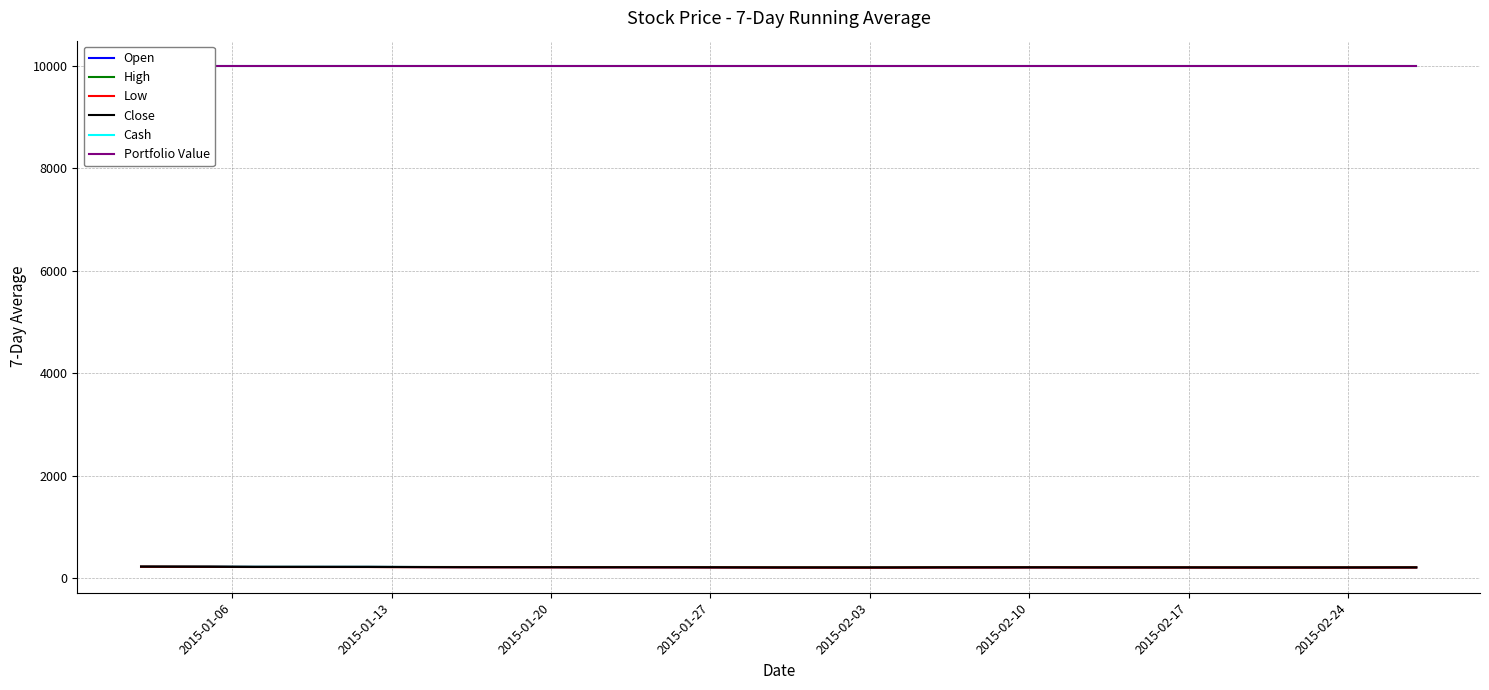

Reading left to right, list all the values displayed in this chart.

Open: 223.6	222.6	221.1	219.5	218.8	218.9	218.7	217.5	216.1	215.2	214.2	213.6	212.4	211.9	211.5	210.8	209.2	208.6	207.3	206.4	205.0	204.8	205.5	206.8	207.8	208.9	209.7	210.3	209.8	208.9	208.4	207.7	207.3	206.7	206.5	206.5	206.8	207.4	208.1
High: 224.5	223.3	221.6	220.2	220.0	219.9	219.7	218.5	217.1	216.5	215.8	214.9	214.4	213.9	213.9	213.7	212.3	211.2	210.4	209.3	208.6	208.3	208.4	209.6	210.9	211.7	212.0	211.9	211.1	210.5	209.8	209.2	208.6	208.3	208.2	208.3	208.8	209.4	209.8
Low: 221.3	219.0	216.7	215.6	215.7	215.7	215.4	213.9	212.8	212.2	211.2	210.3	209.5	209.4	209.7	208.9	207.8	207.1	206.0	205.0	203.8	203.6	203.9	205.2	206.6	207.5	208.0	208.4	207.2	207.1	206.3	205.6	205.3	204.8	204.8	205.4	205.5	206.4	206.7
Close: 222.9	220.2	218.3	217.3	217.8	217.6	217.1	215.6	214.7	213.8	213.3	212.2	211.7	211.7	212.0	211.1	210.4	209.1	208.2	207.2	206.6	206.4	207.0	208.2	209.4	209.9	210.4	210.2	209.1	208.7	207.9	207.3	206.9	206.8	206.6	207.0	207.6	208.5	208.6
Cash: 10000.0	10000.0	10000.0	10000.0	10000.0	10000.0	10000.0	10000.0	10000.0	10000.0	10000.0	10000.0	10000.0	10000.0	10000.0	10000.0	10000.0	10000.0	10000.0	10000.0	10000.0	10000.0	10000.0	10000.0	10000.0	10000.0	10000.0	10000.0	10000.0	10000.0	10000.0	10000.0	10000.0	10000.0	10000.0	10000.0	10000.0	10000.0	10000.0
Portfolio Value: 10000.0	10000.0	10000.0	10000.0	10000.0	10000.0	10000.0	10000.0	10000.0	10000.0	10000.0	10000.0	10000.0	10000.0	10000.0	10000.0	10000.0	10000.0	10000.0	10000.0	10000.0	10000.0	10000.0	10000.0	10000.0	10000.0	10000.0	10000.0	10000.0	10000.0	10000.0	10000.0	10000.0	10000.0	10000.0	10000.0	10000.0	10000.0	10000.0